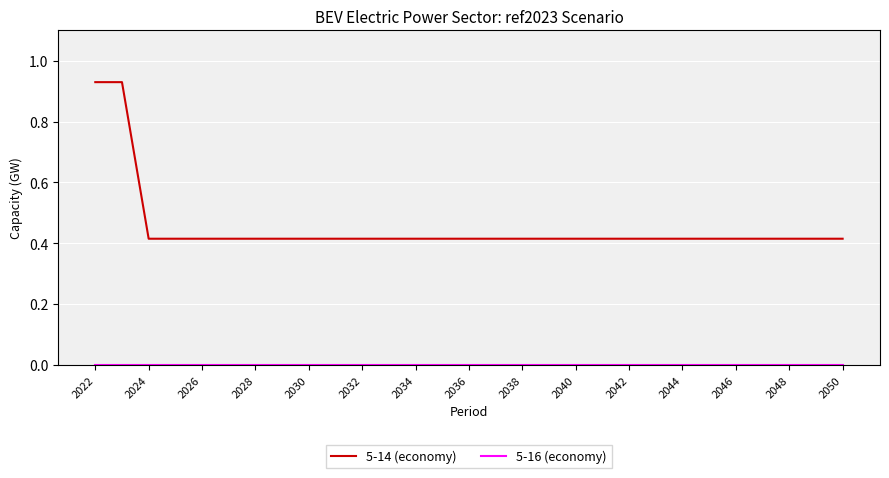

Which series has the largest range (max minus min)?

5-14 (economy)